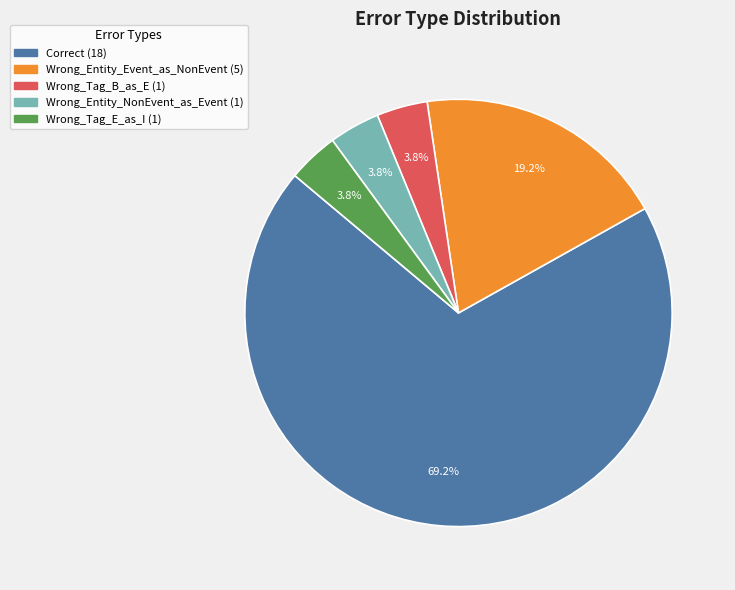

Which slice is the largest?

Correct